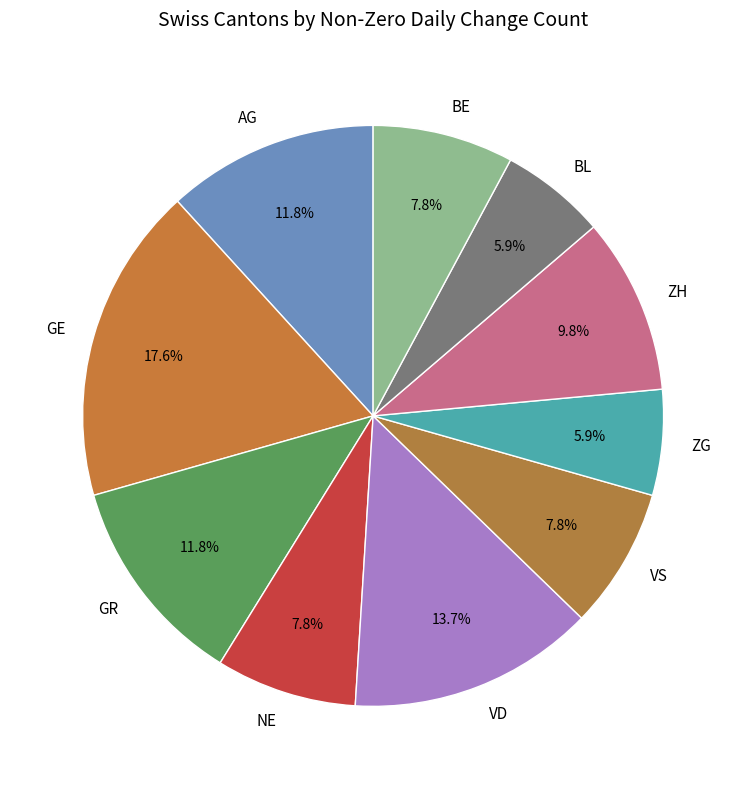

Approximately how many times larger is the value at BE compared to AG?

0.7